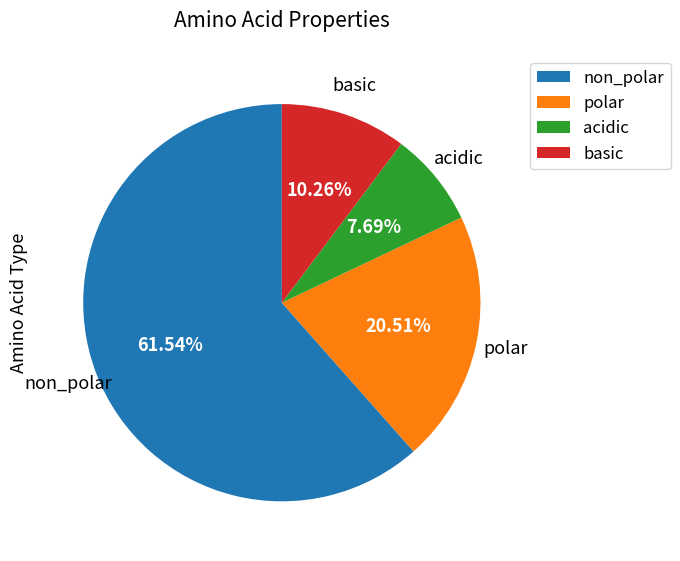

How much of the chart is everything except acidic?

92.3%